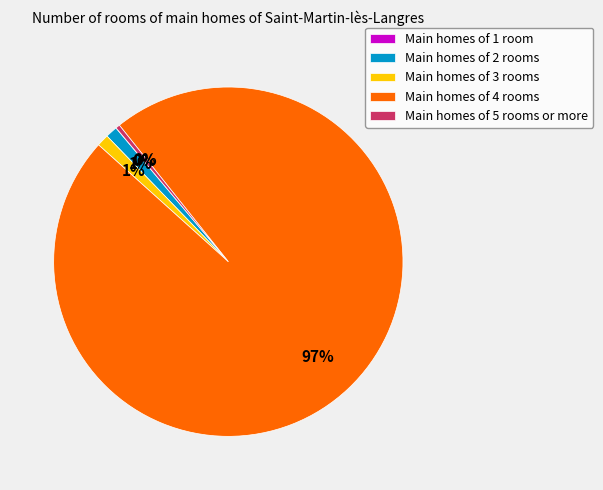

To the nearest percent, what is the average slice percentage?

20%